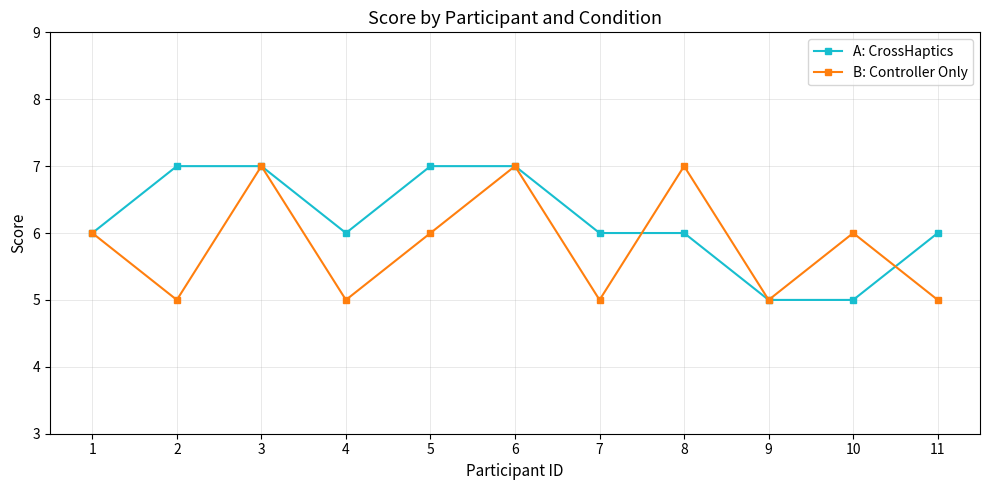

What are all the series names shown in the legend?

A: CrossHaptics, B: Controller Only